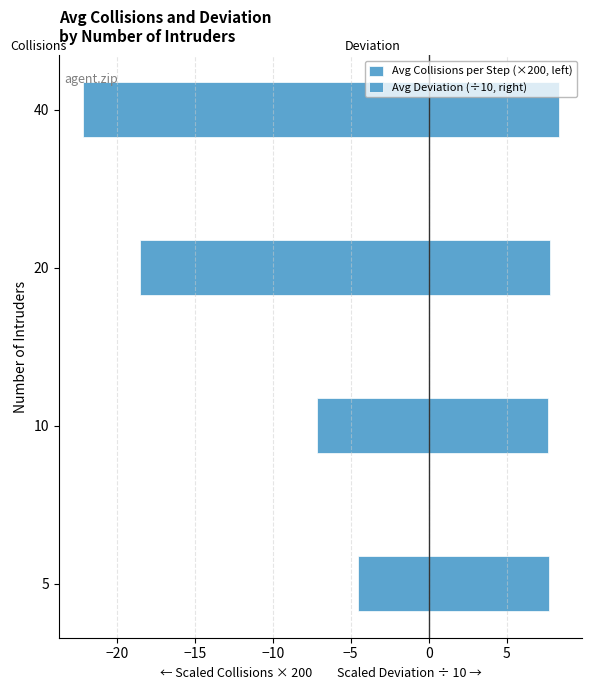

What is the value of the Avg Deviation (÷10, right) bar at the 3rd from the left?

7.8